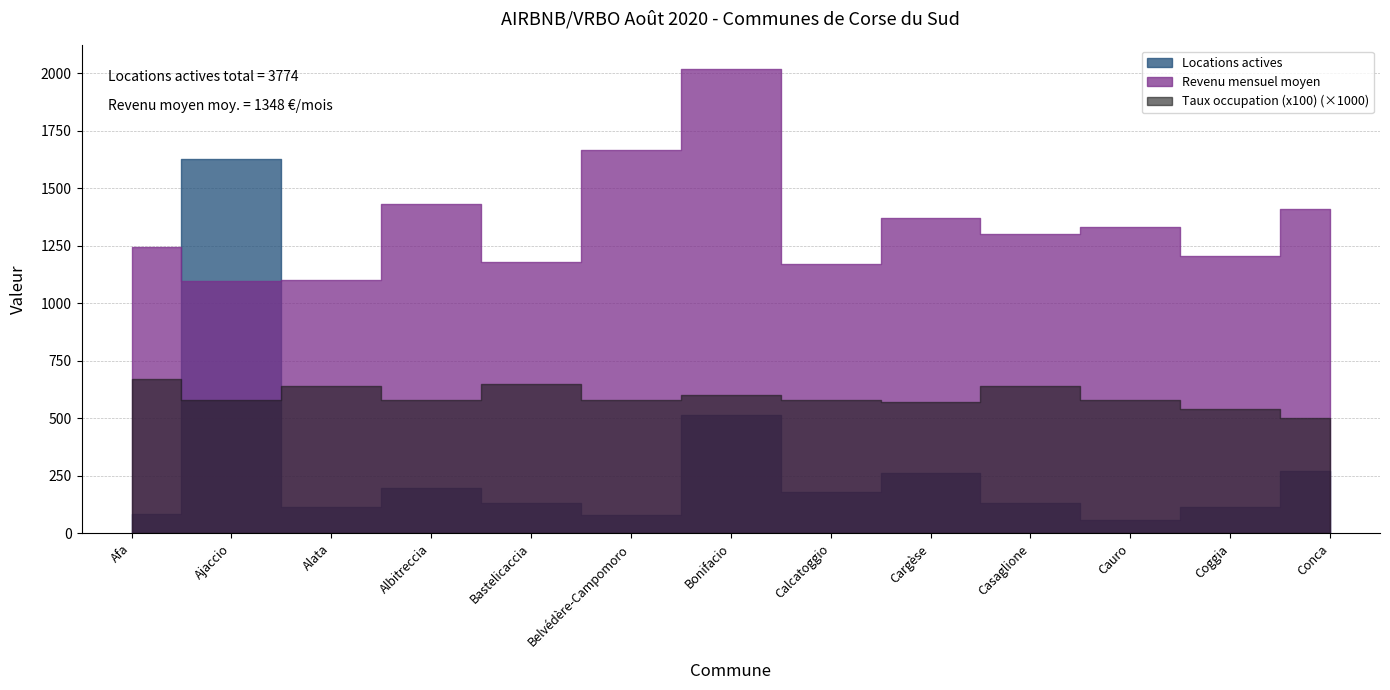

What are all the series names shown in the legend?

Locations actives, Revenu mensuel moyen, Taux occupation (x100)